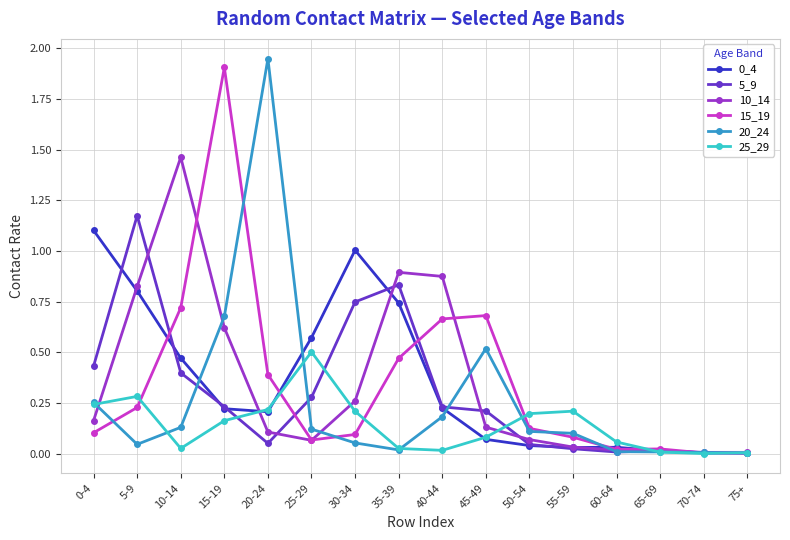

At which category is the sum across all series the highest?

15-19